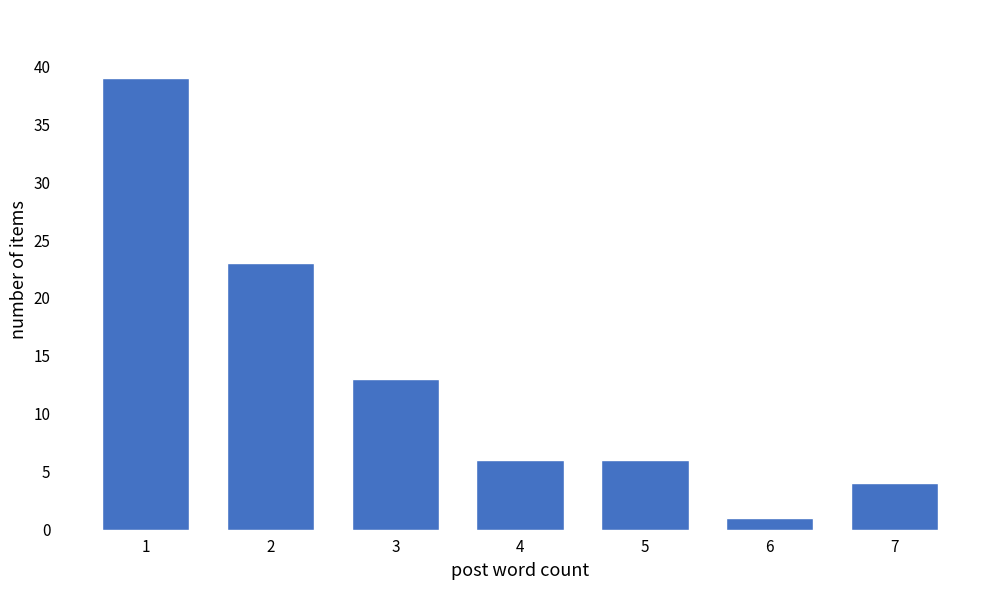

Reading left to right, what are all the values shown in this chart?

39	23	13	6	6	1	4